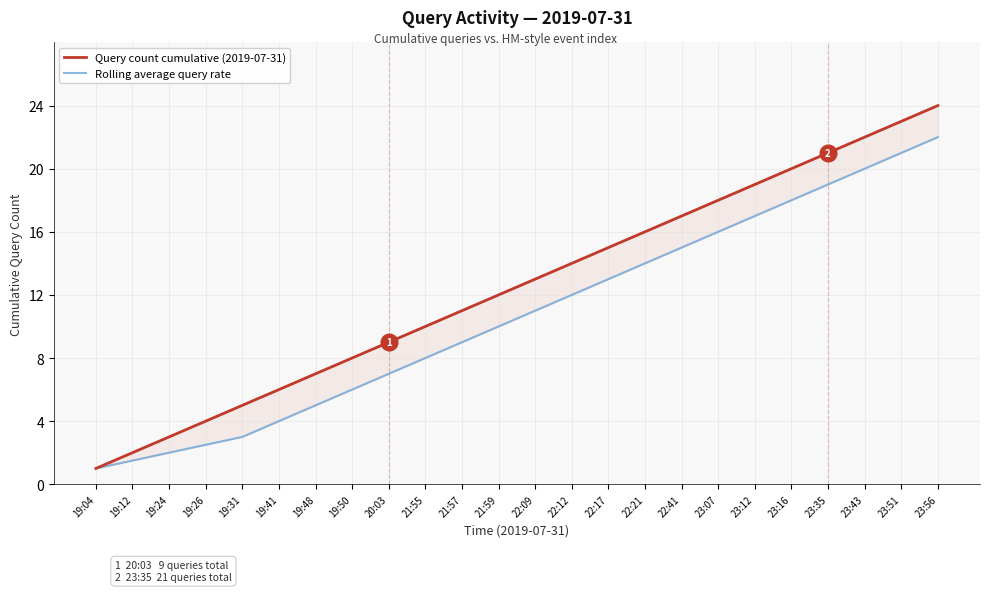

True or false: Rolling average query rate and Query count cumulative (2019-07-31) cross at least once.

False